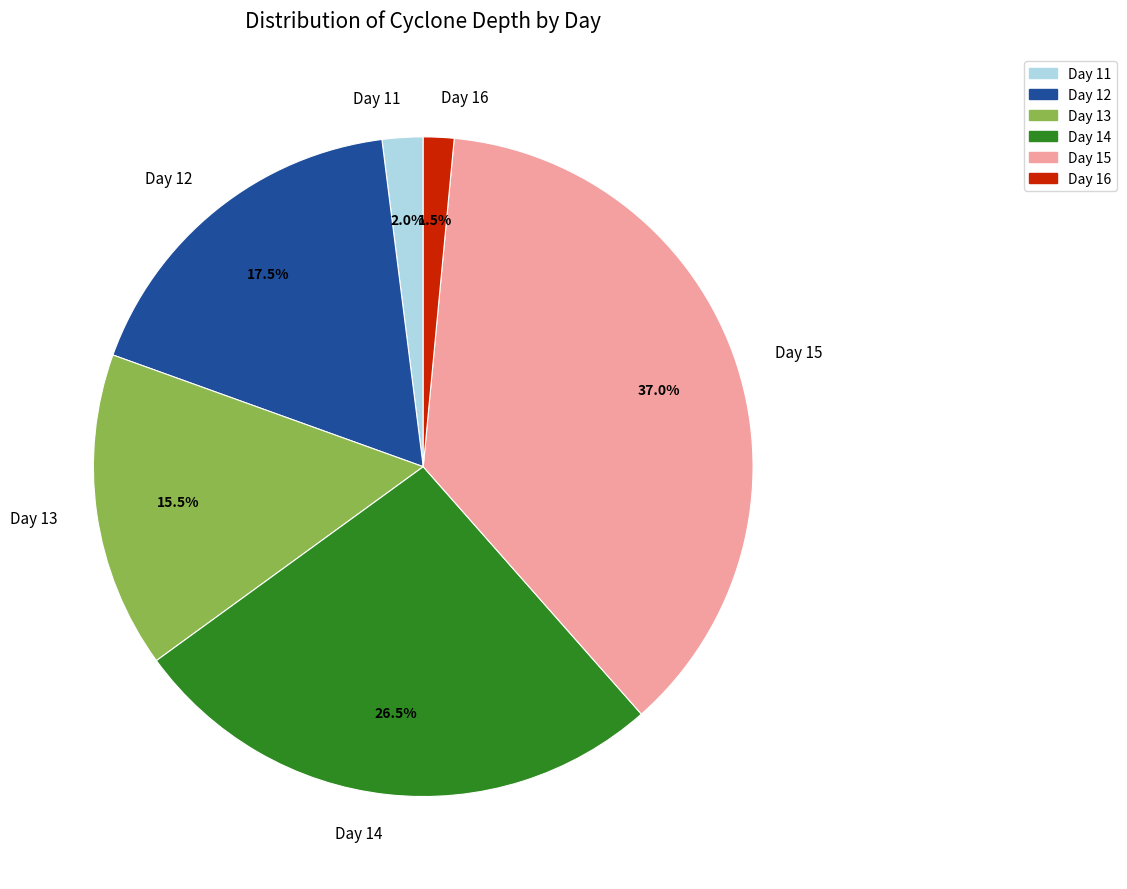

Which has a higher value, Day 14 or Day 13?

Day 14